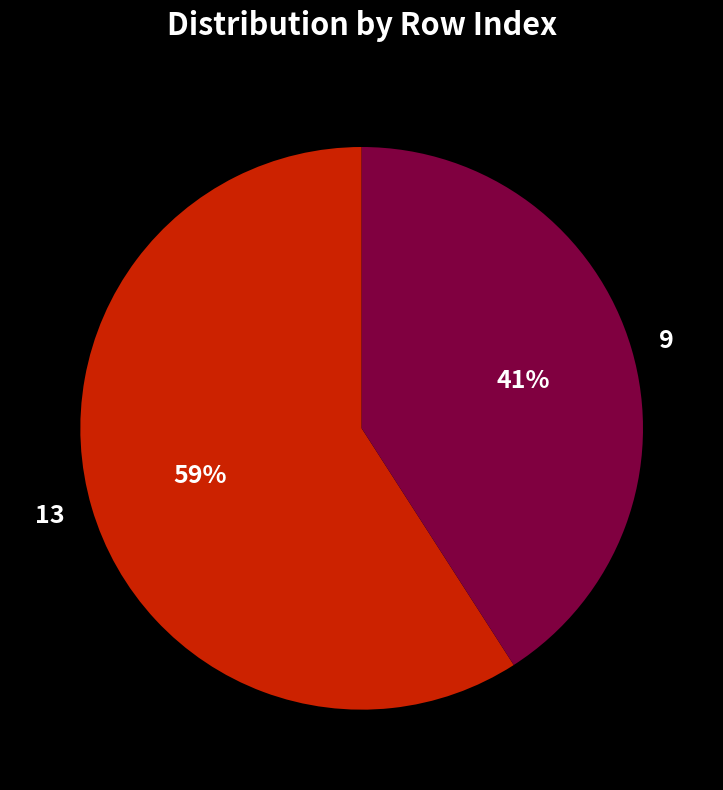

To the nearest percent, what is the average slice percentage?

50%